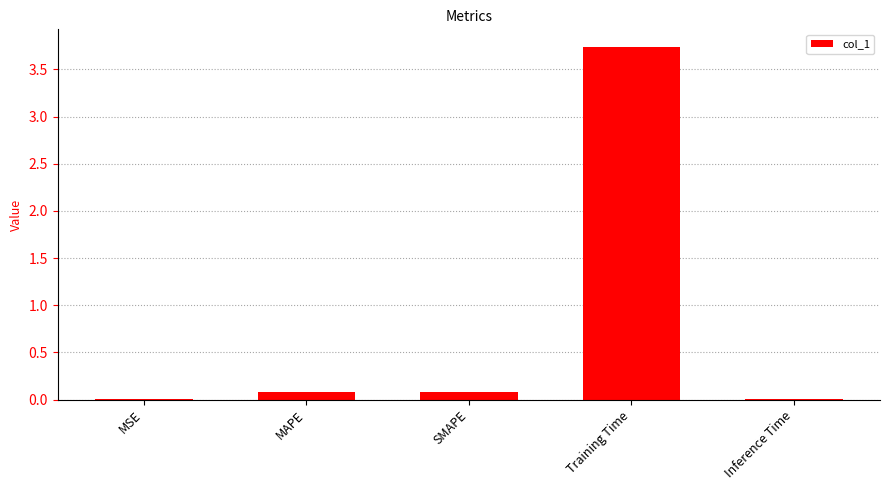

Which has a higher value, SMAPE or Training Time?

Training Time